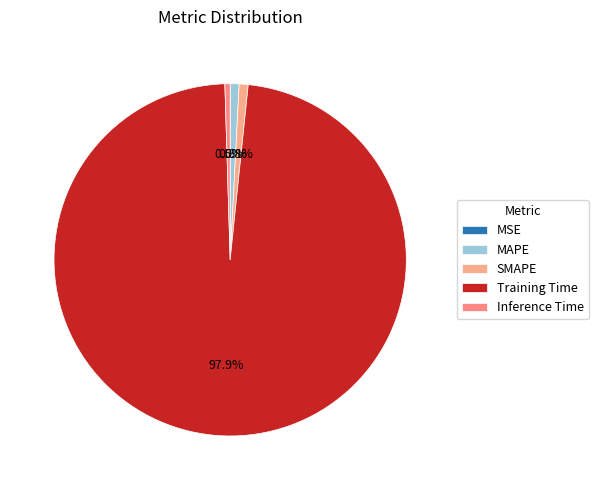

How many slices are in this pie chart?

5